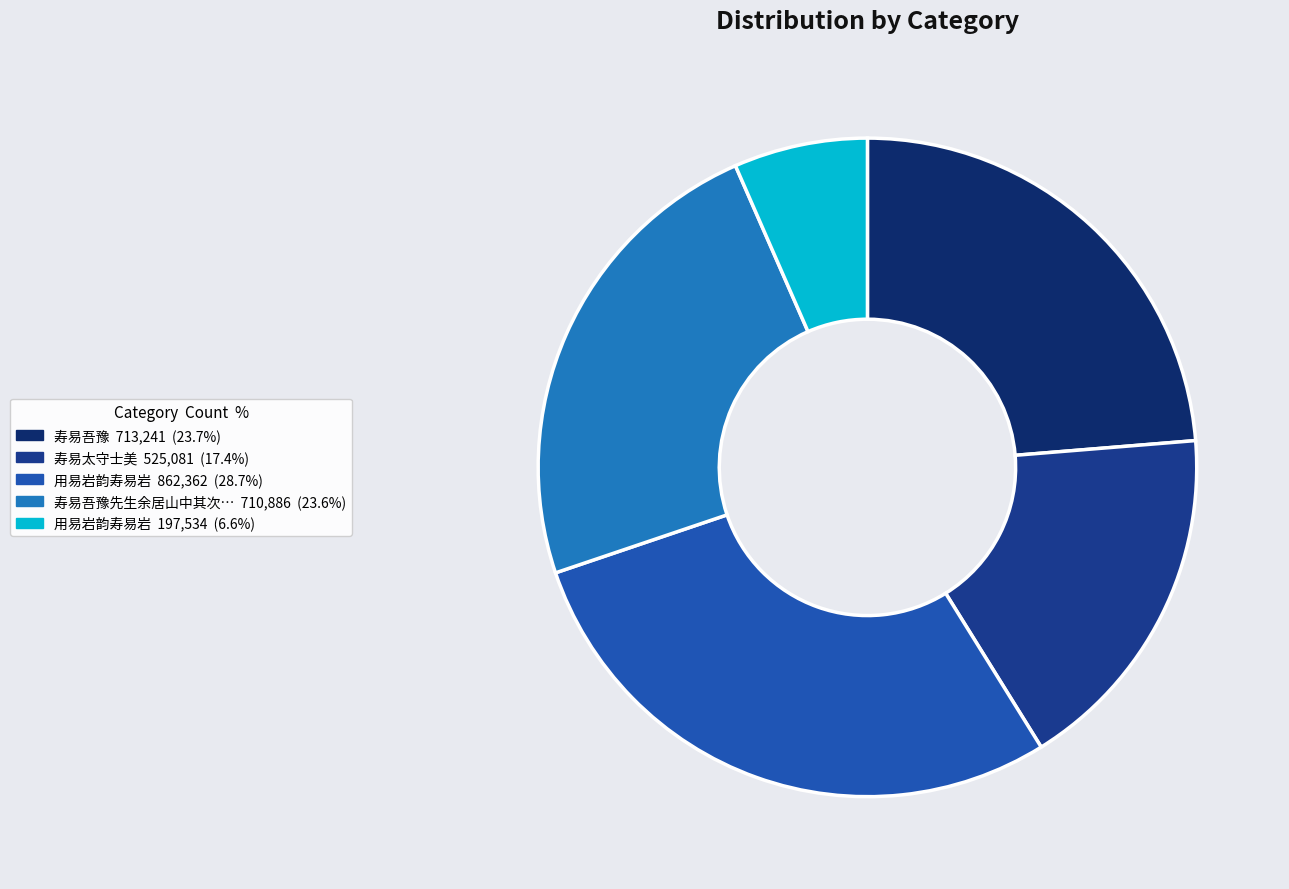

Which slice is the largest?

用易岩韵寿易岩